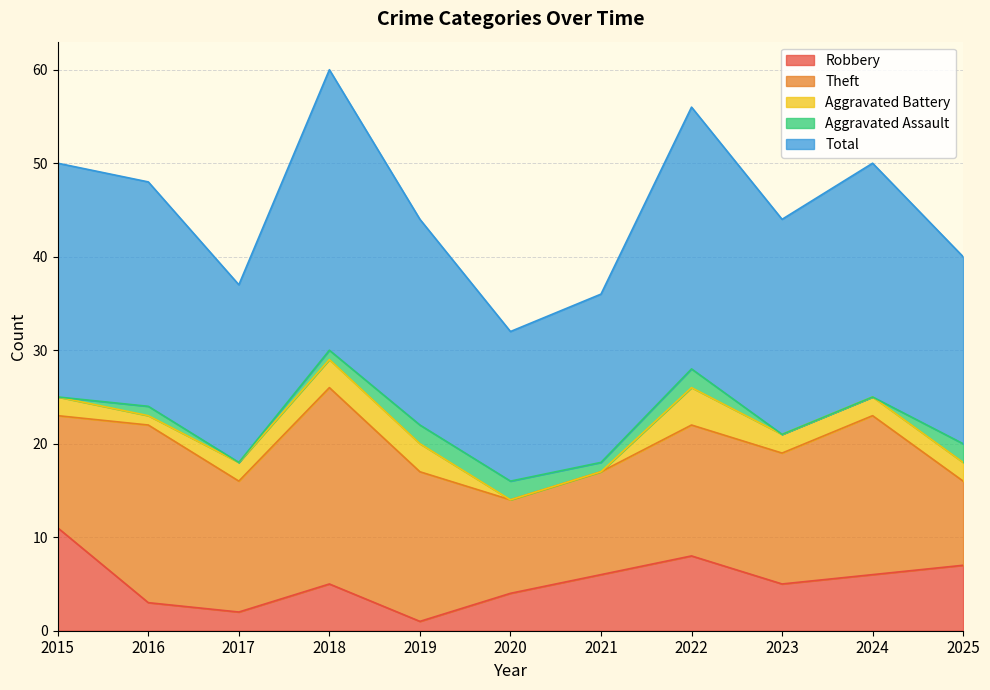

At 2022, list the series in order from largest to smallest.

Total, Theft, Robbery, Aggravated Battery, Aggravated Assault